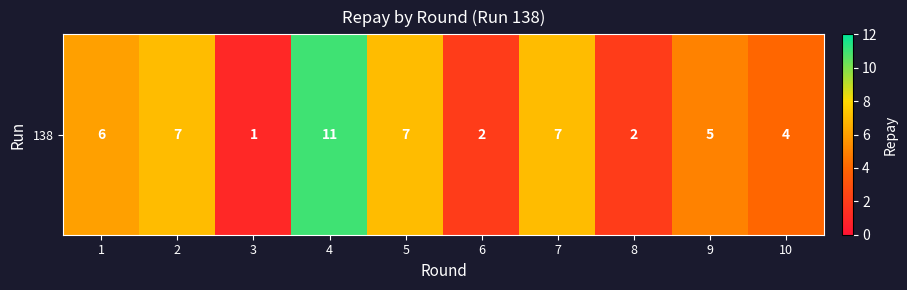

What is the maximum value shown in the chart?

11